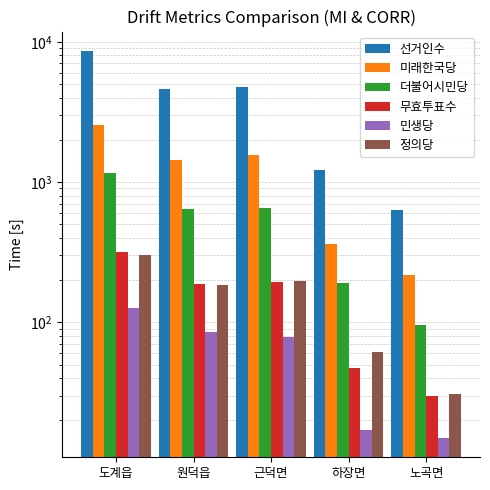

Which category has the lowest value in the 정의당 series?

노곡면